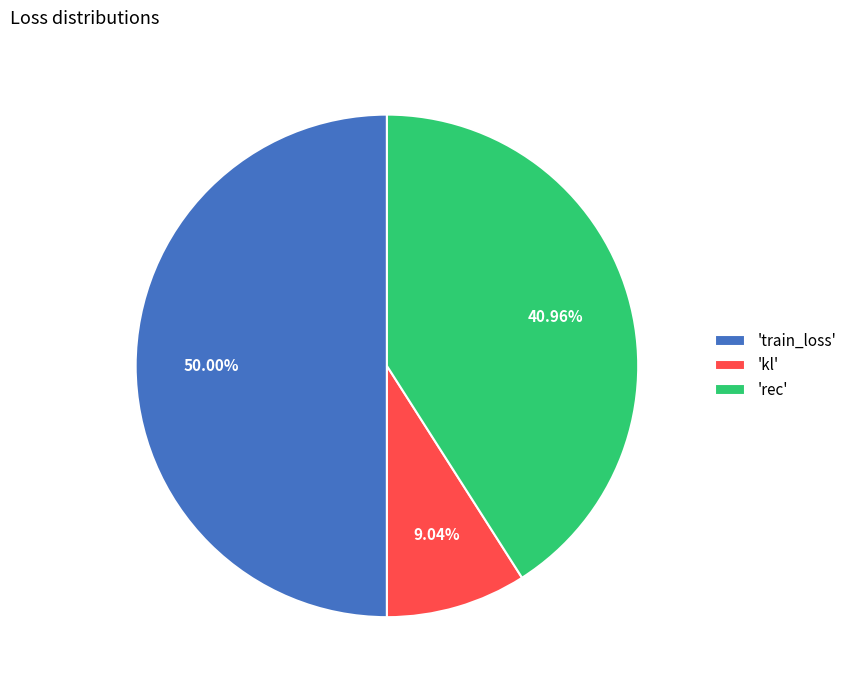

Count the number of slices in the pie.

3